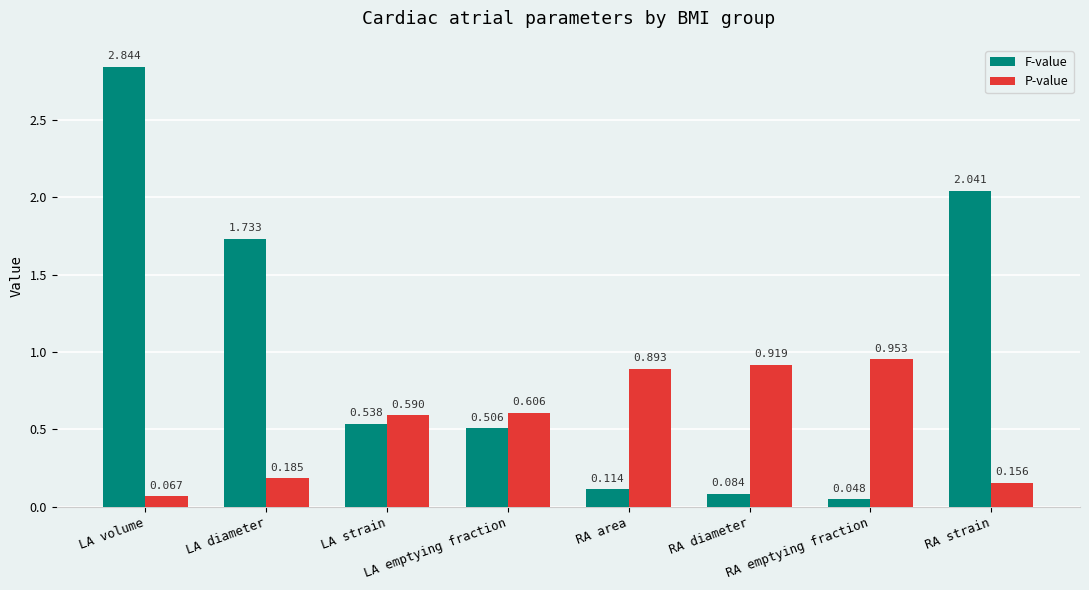

What is the sum of the P-value values at RA emptying fraction and RA diameter?

1.9